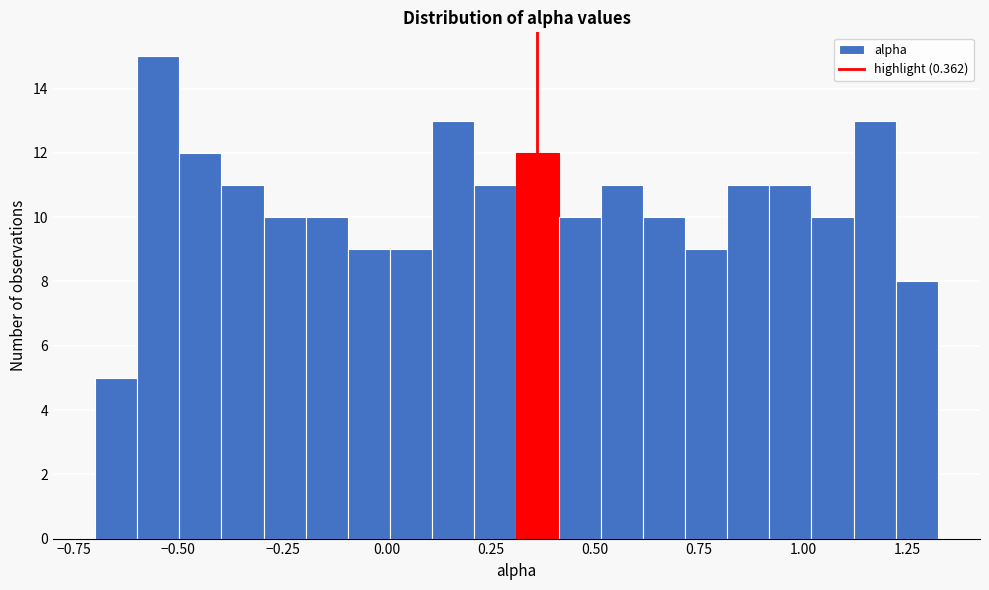

Around what value on the x-axis is the tallest bar? Give the approximate position of its centre, as read against the axis.

-0.55